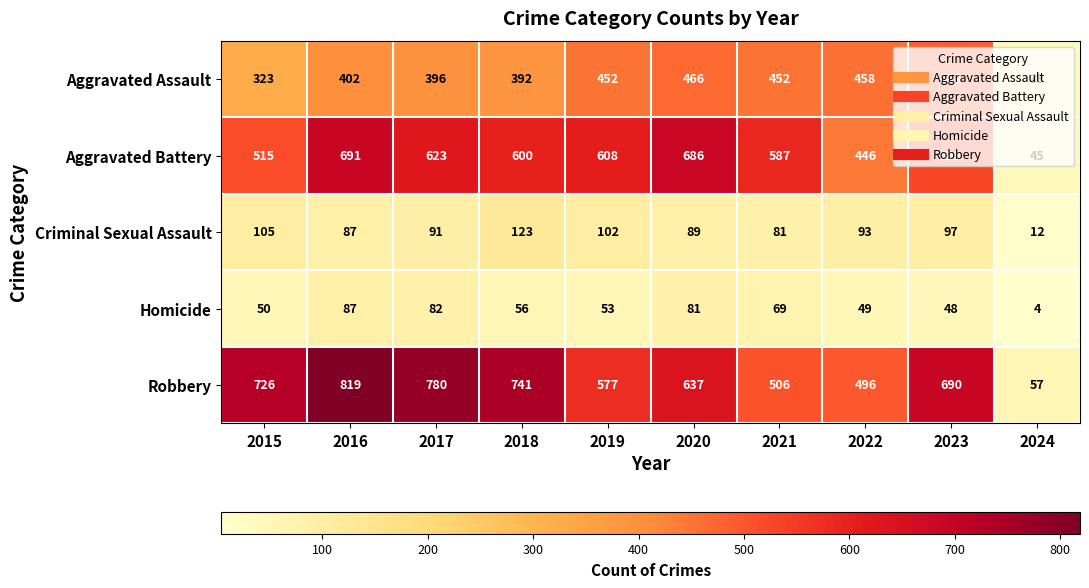

At which label is Criminal Sexual Assault closest to 67?

2021